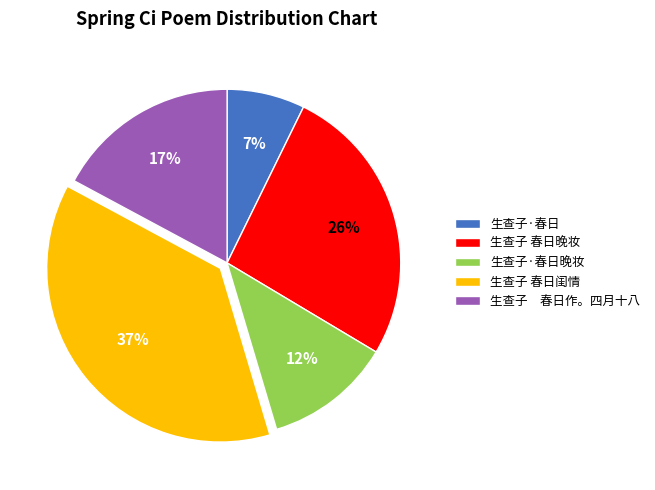

Which slice is the smallest?

生查子·春日